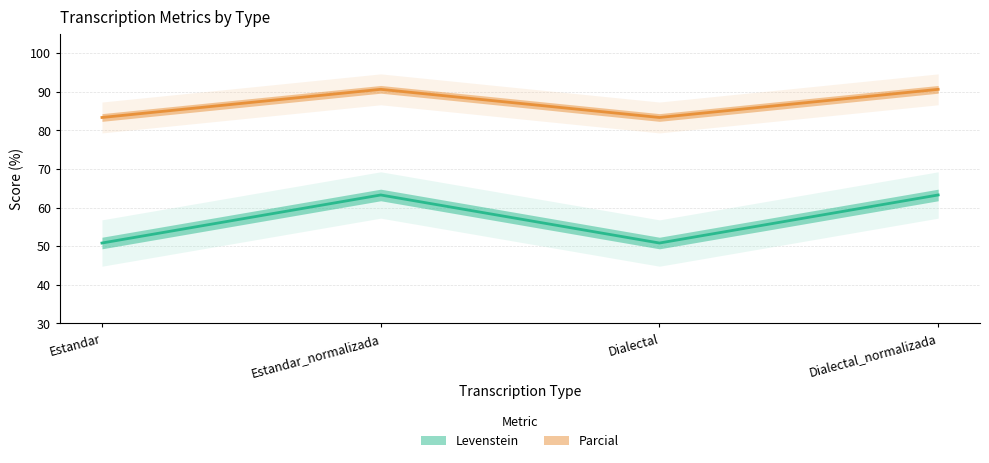

What is the maximum value for Levenstein?

63.3